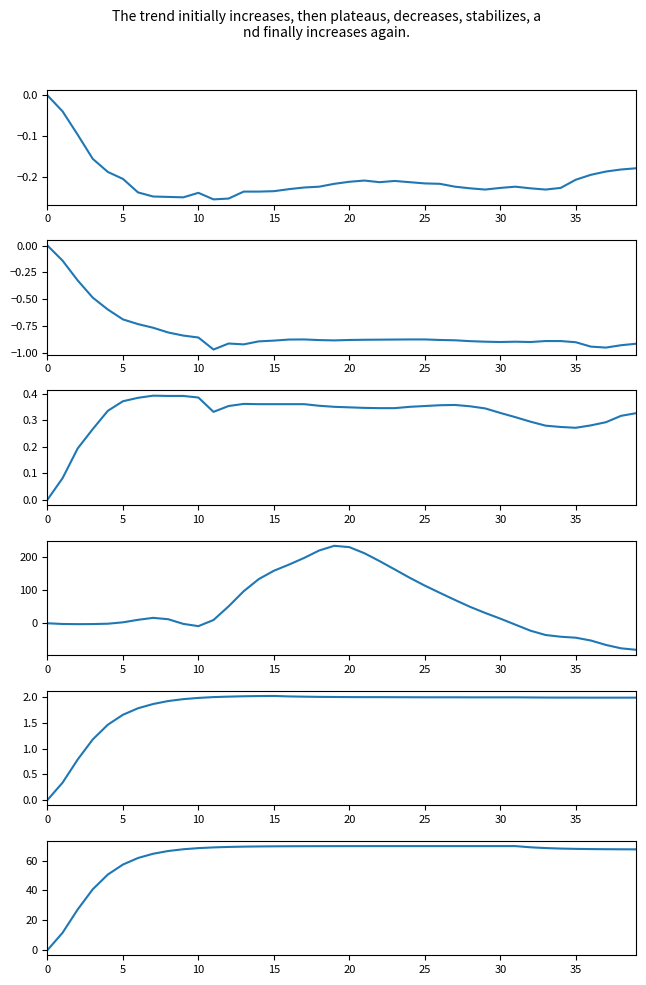

What is the label of the 11th point from the left?

10